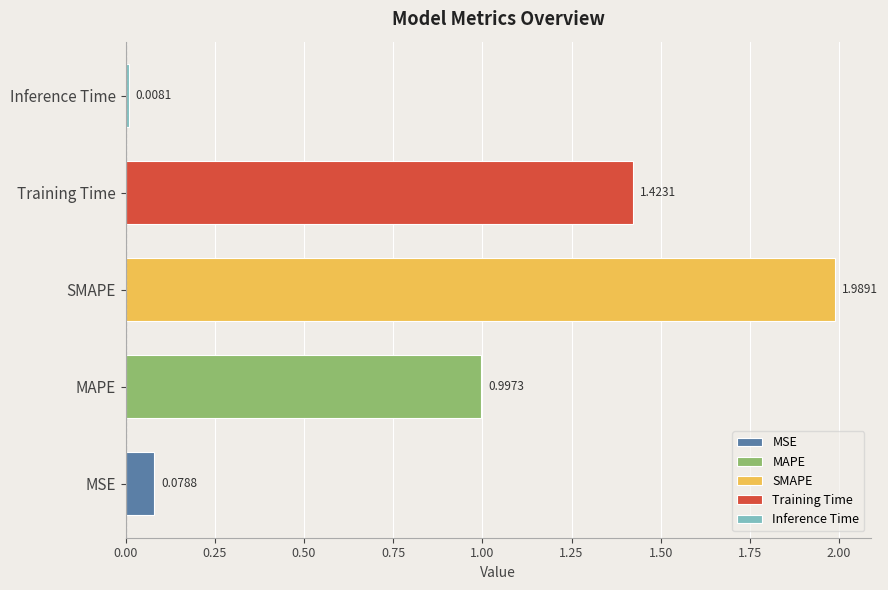

At which label is the value closest to 0?

Inference Time